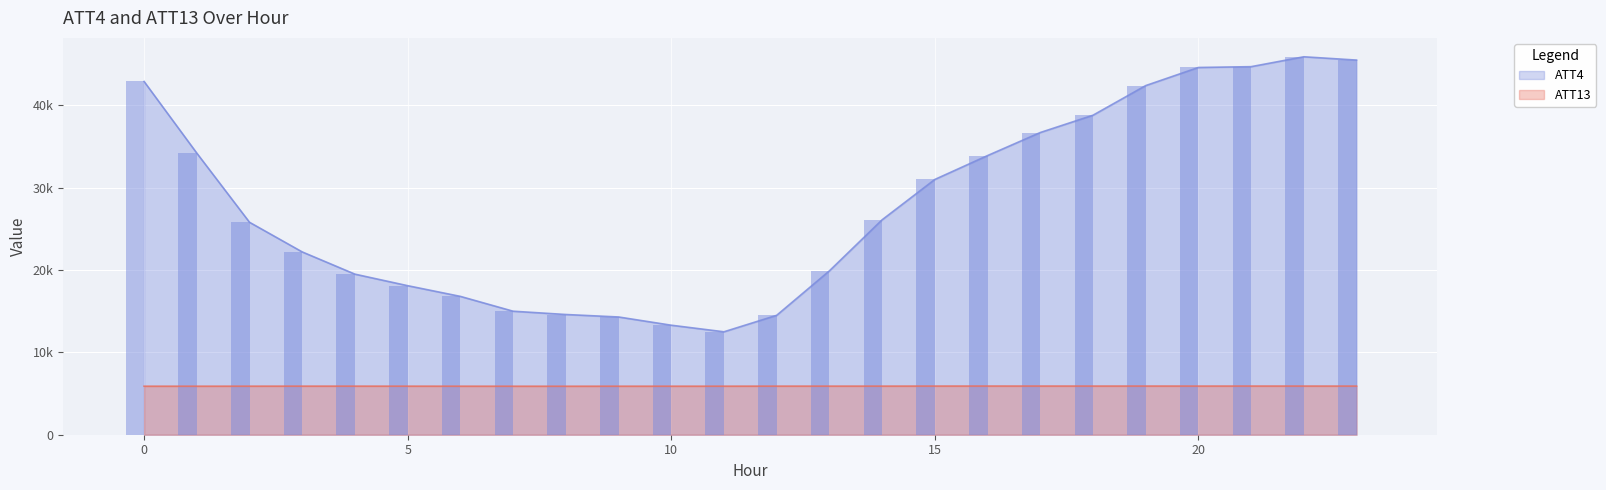

At which label does ATT13 first exceed 5900?

12